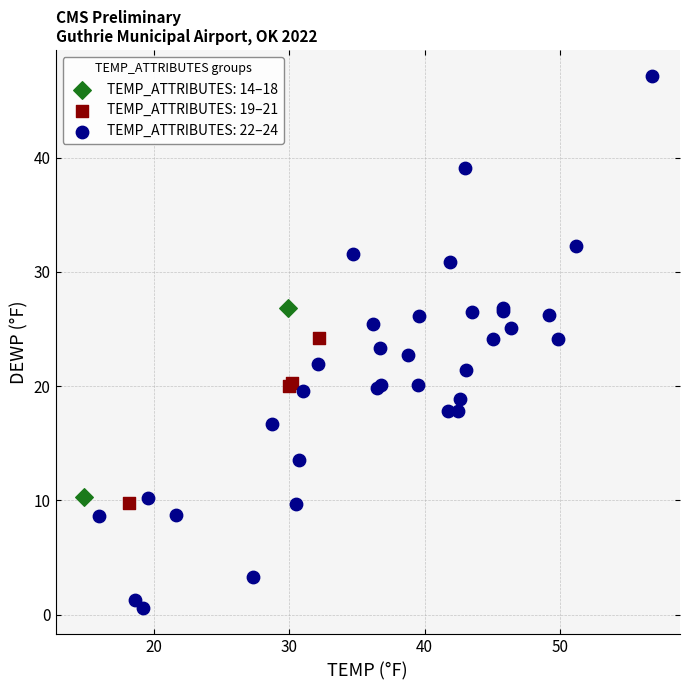

What are all the series names shown in the legend?

TEMP_ATTRIBUTES: 14–18, TEMP_ATTRIBUTES: 19–21, TEMP_ATTRIBUTES: 22–24